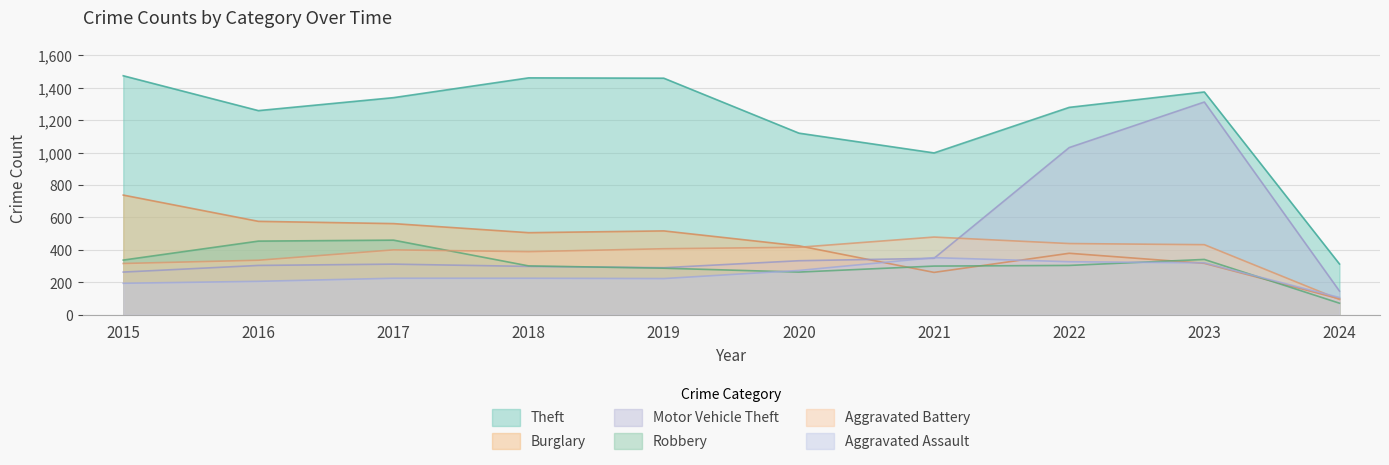

Does the chart display data point markers on the line(s)?

No